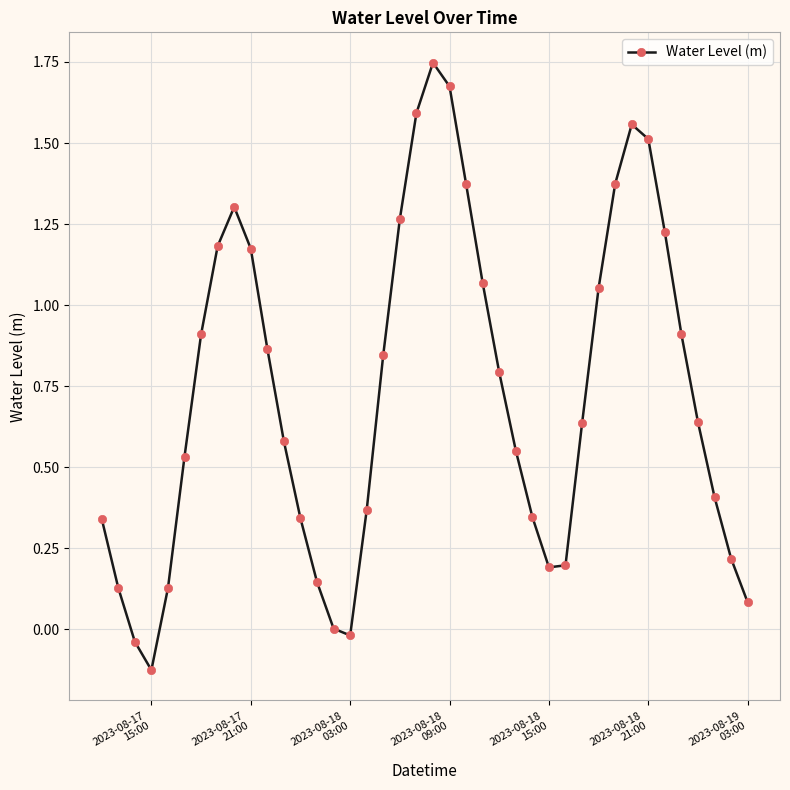

What is the value of the 28th point from the left?

0.2